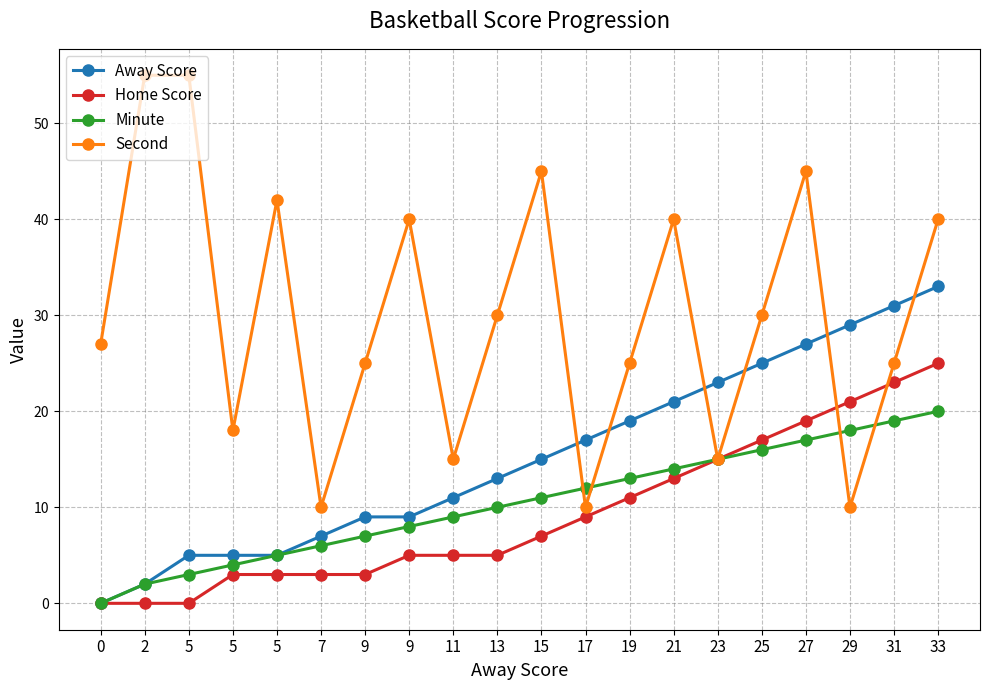

Reading right to left, extract all data points from this chart.

Away Score: 33=33	31=31	29=29	27=27	25=25	23=23	21=21	19=19	17=17	15=15	13=13	11=11	9=9	9=9	7=7	5=5	5=5	5=5	2=2	0=0
Home Score: 33=25	31=23	29=21	27=19	25=17	23=15	21=13	19=11	17=9	15=7	13=5	11=5	9=5	9=3	7=3	5=3	5=3	5=0	2=0	0=0
Minute: 33=20	31=19	29=18	27=17	25=16	23=15	21=14	19=13	17=12	15=11	13=10	11=9	9=8	9=7	7=6	5=5	5=4	5=3	2=2	0=0
Second: 33=40	31=25	29=10	27=45	25=30	23=15	21=40	19=25	17=10	15=45	13=30	11=15	9=40	9=25	7=10	5=42	5=18	5=55	2=55	0=27